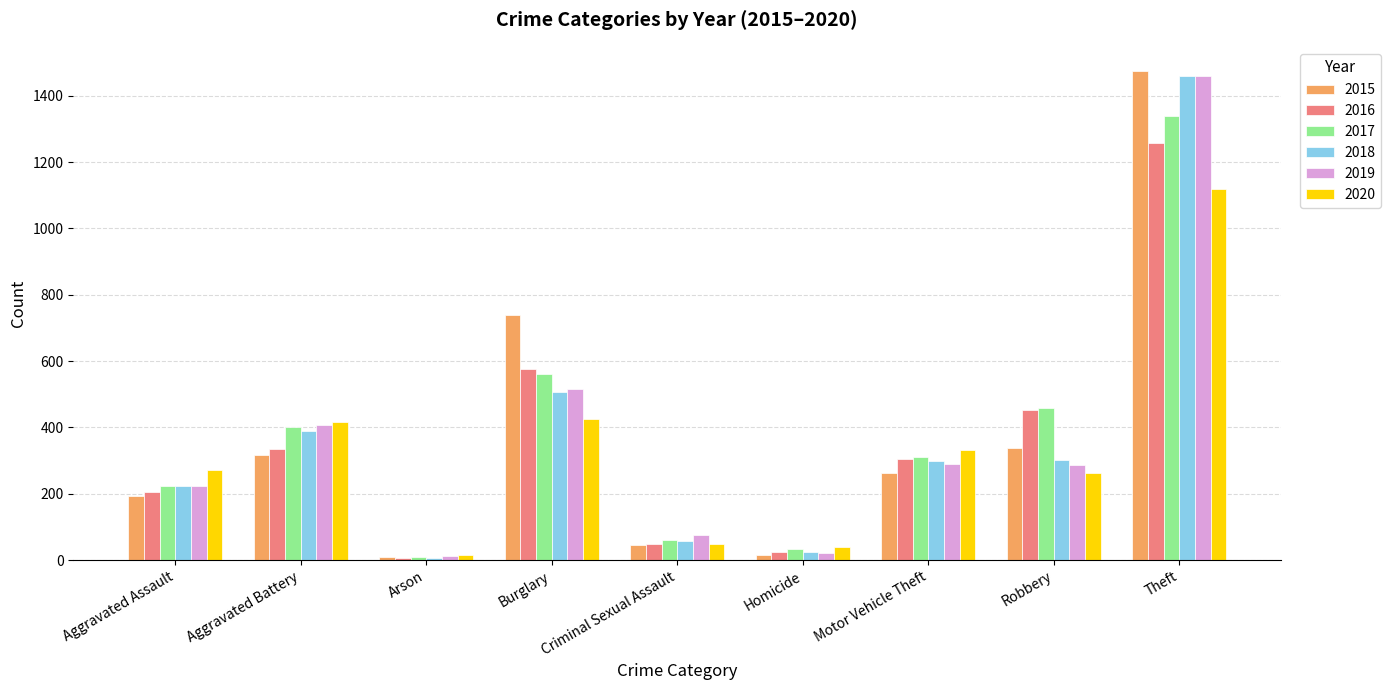

At which label is 2016 closest to 633?

Burglary